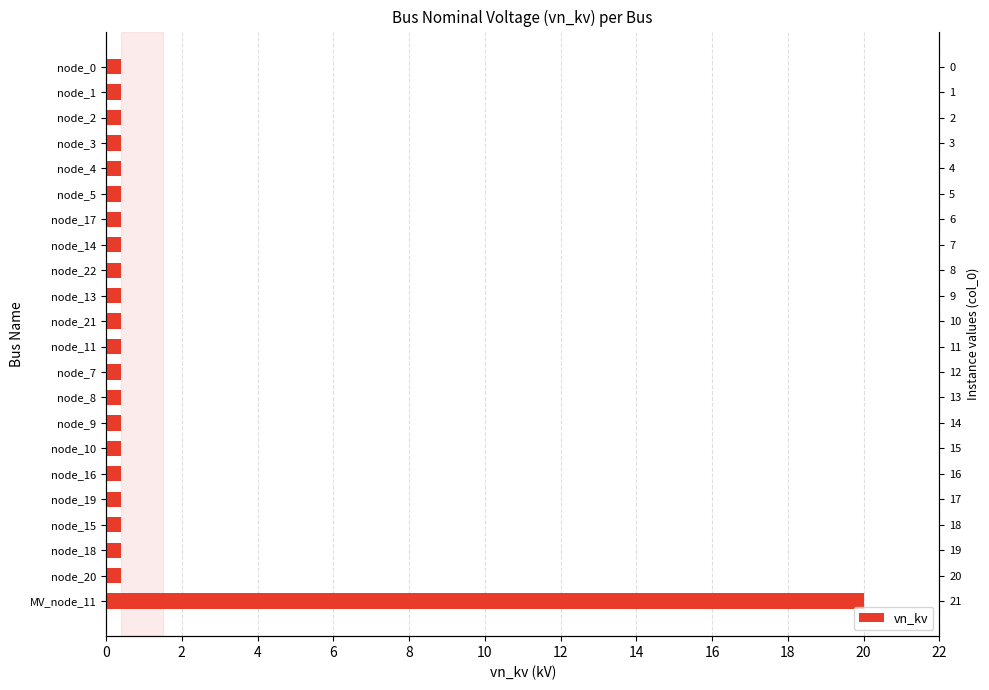

What is the sum of the values at node_2 and node_3?

0.8